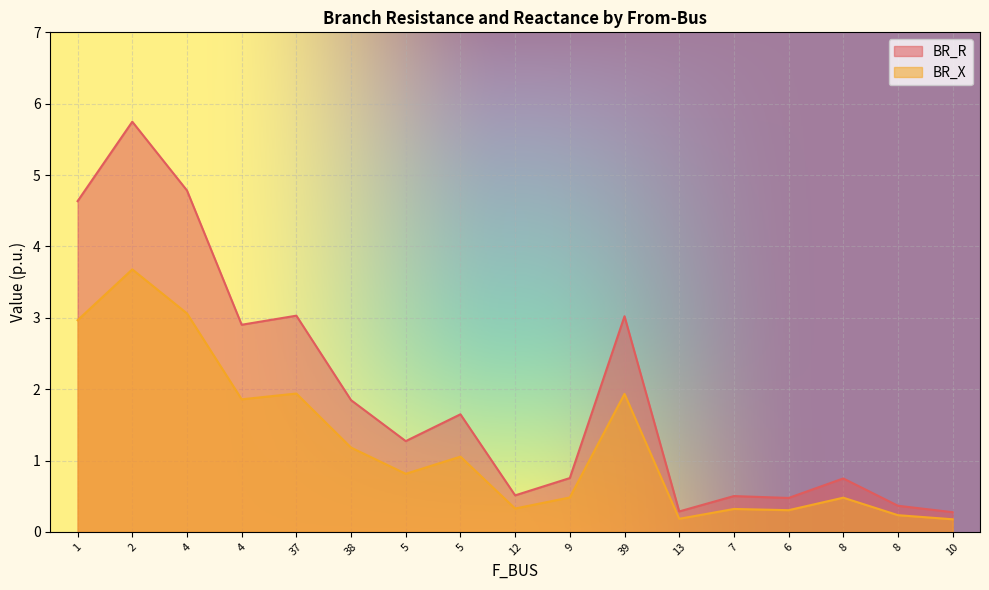

Which category has the lowest value in the BR_X series?

10